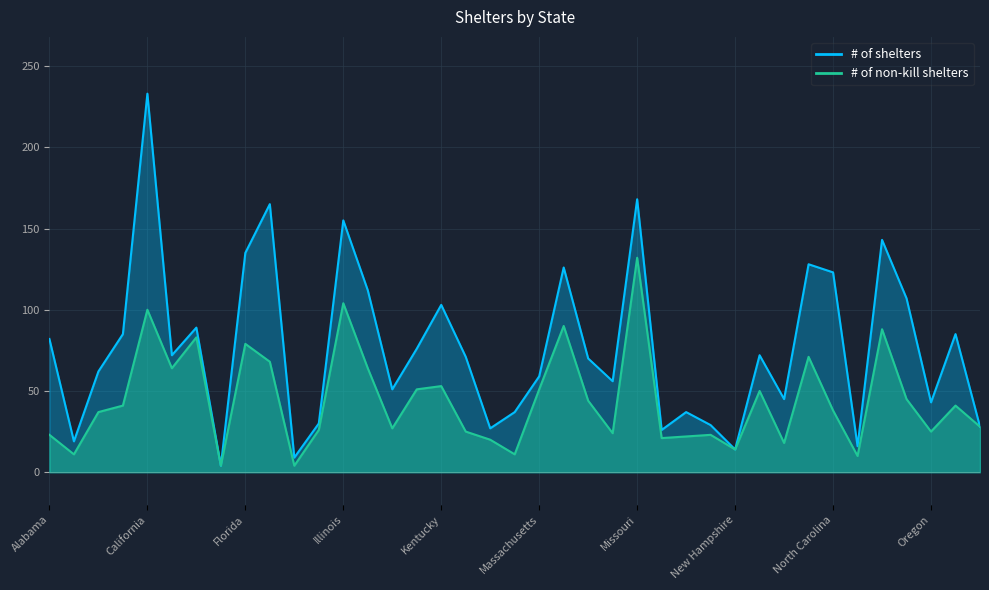

Which series changed the most between Arkansas and Ohio?

# of shelters